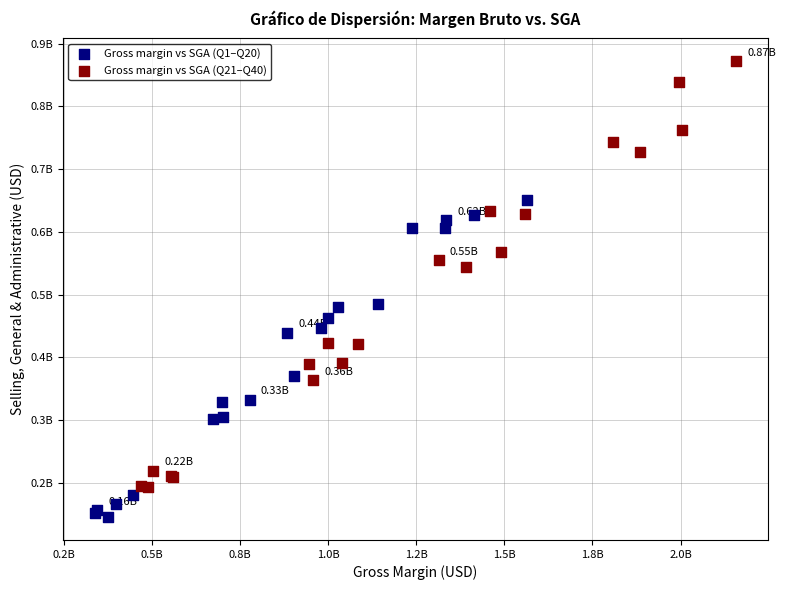

What are all the series names shown in the legend?

Gross margin vs SGA (Q1–Q20), Gross margin vs SGA (Q21–Q40)